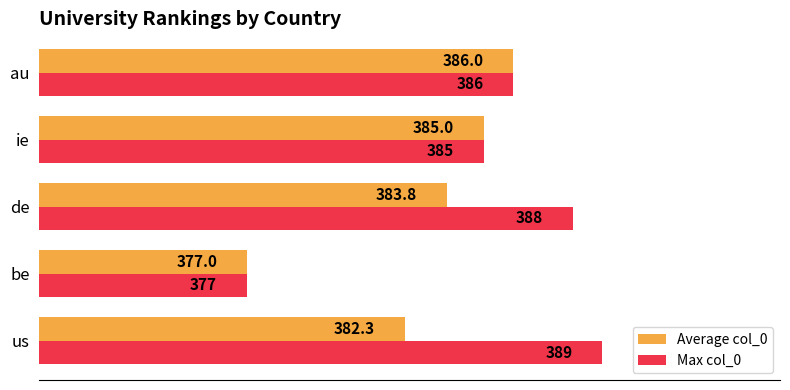

What is the maximum value shown in the chart?

389.0